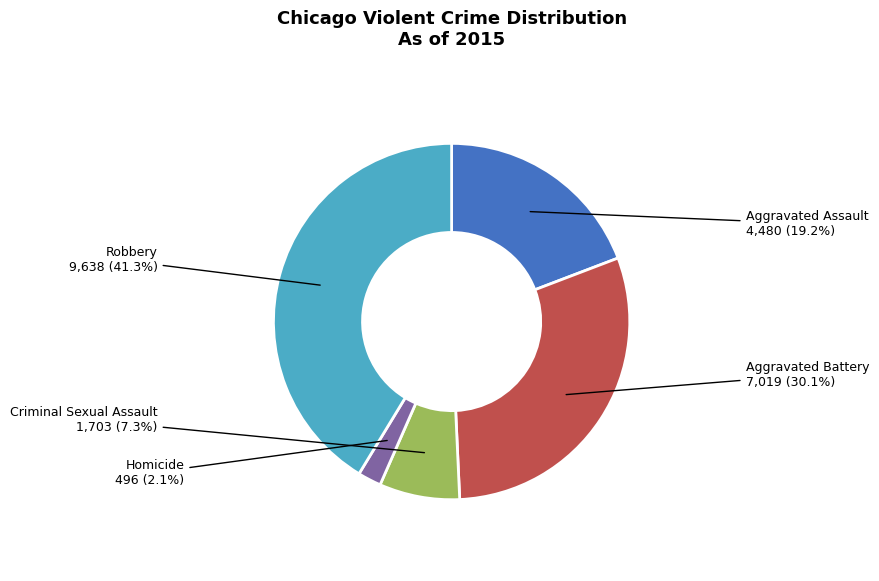

Does any single category account for the majority?

No